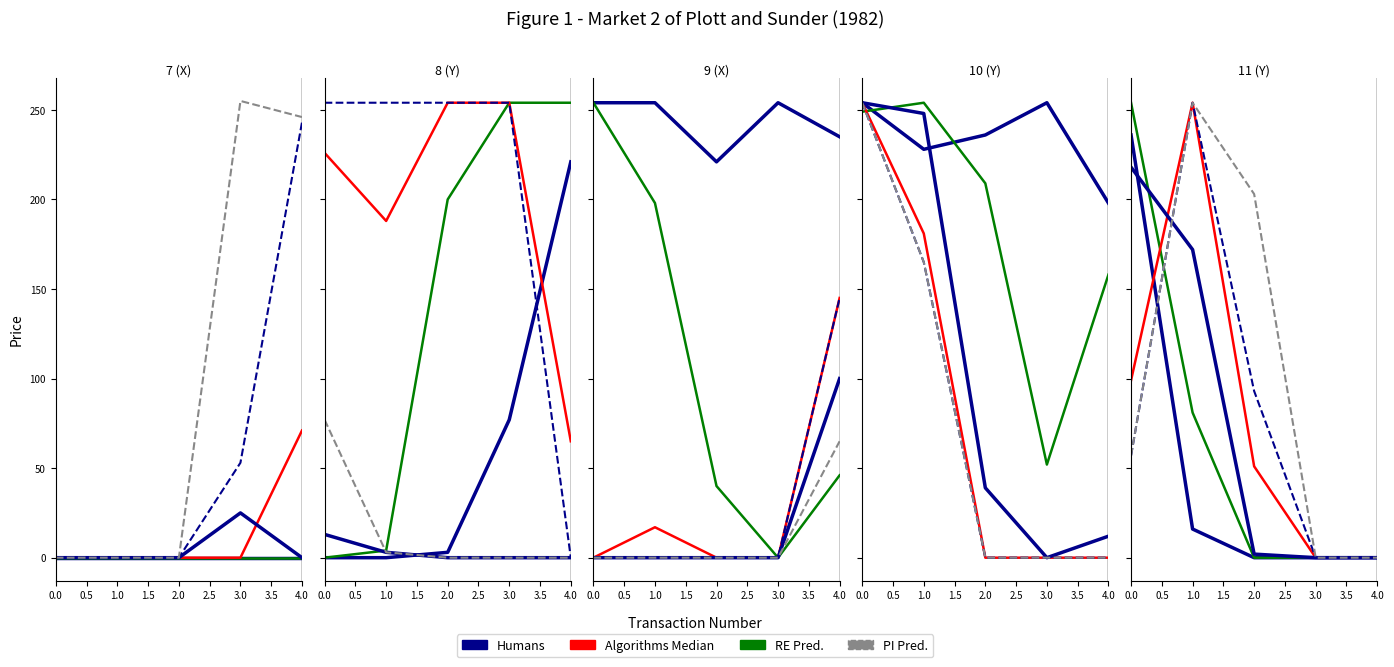

How many data points does each series have?

5